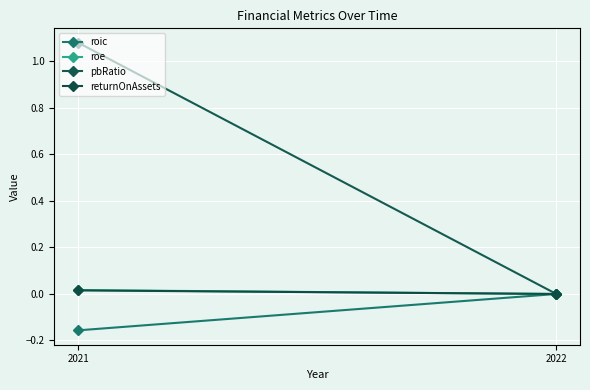

Which has a higher value, 2021 or 2022?

2022